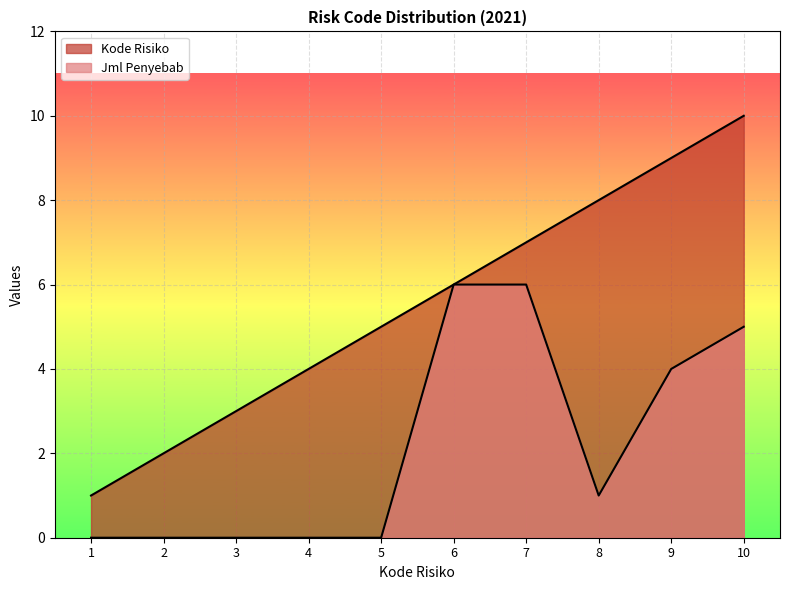

How many data points in Jml Penyebab are less than 1?

5